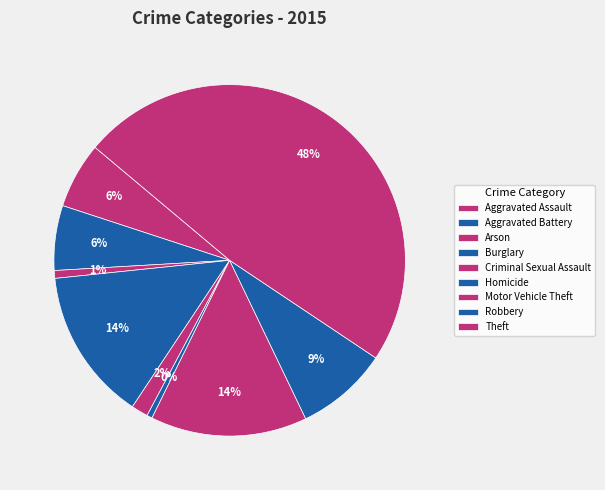

How many slices are in this pie chart?

9